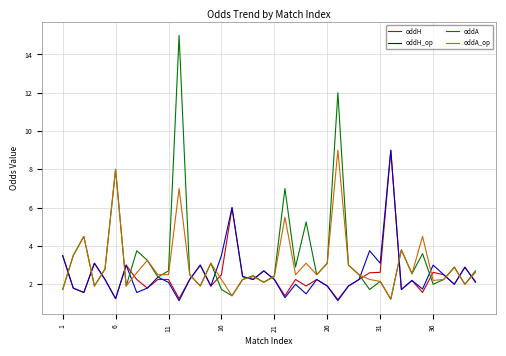

What is the greatest value displayed?

15.0